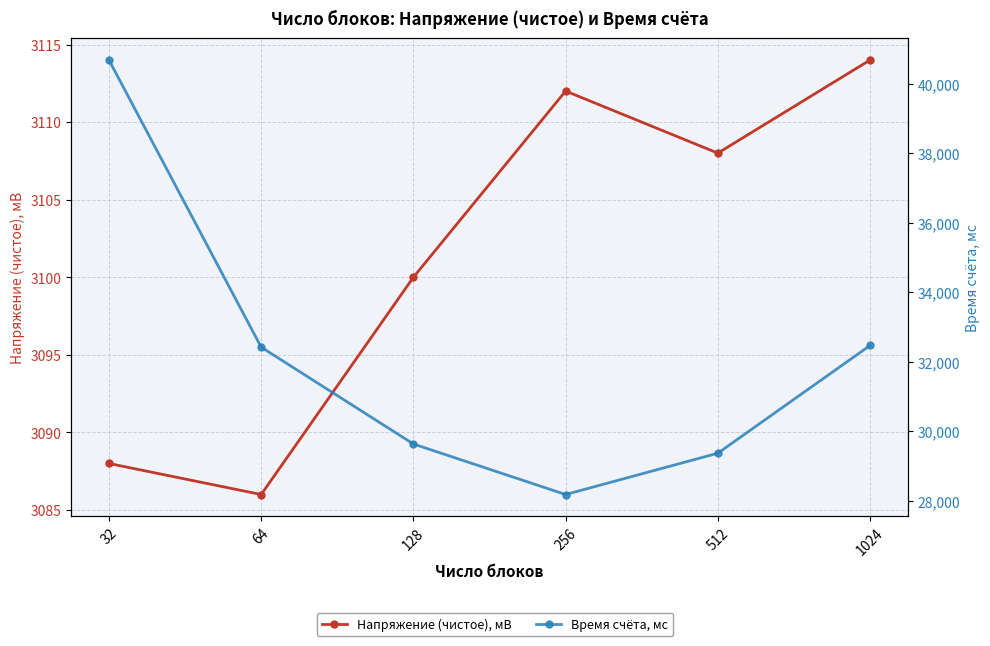

What is the total value across all series at 128?

32732.9